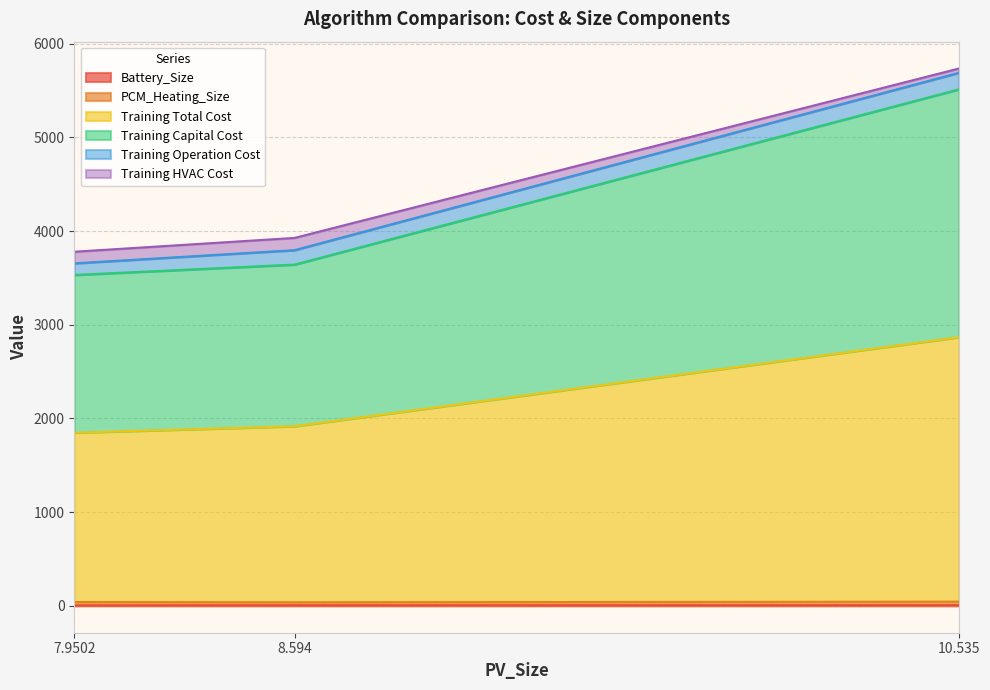

How many data points in Training Capital Cost are above 3642?

2